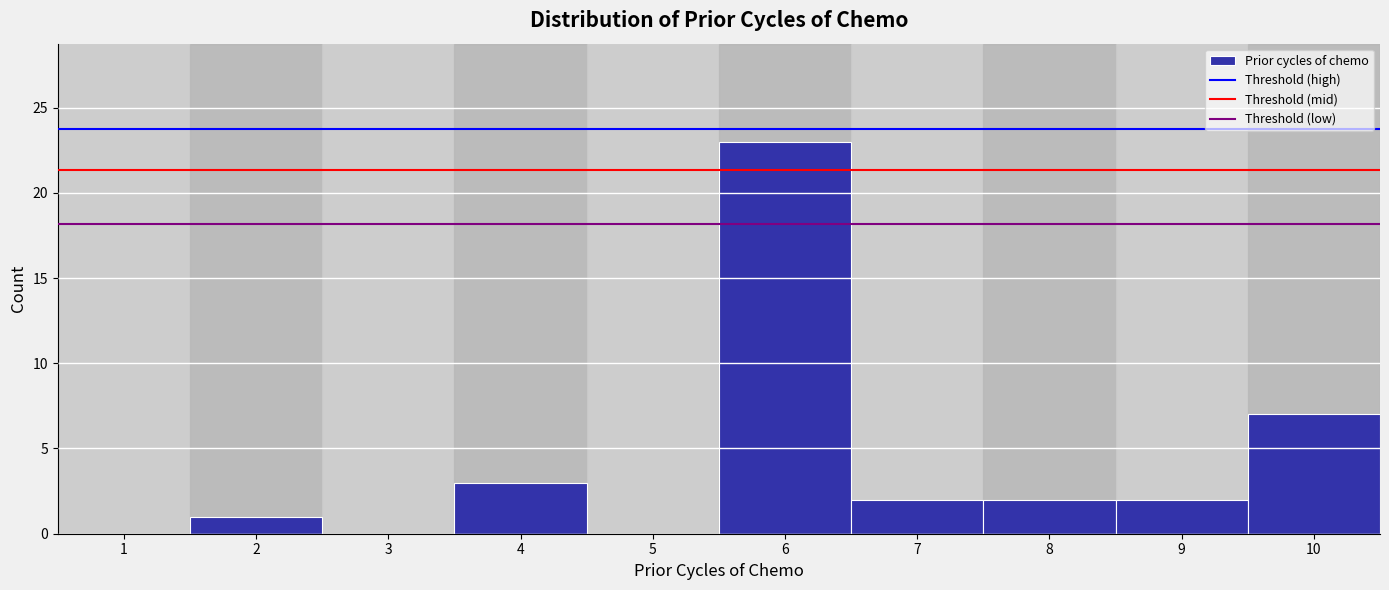

Reading right to left, transcribe all the data shown in this chart.

10=7	9=2	8=2	7=2	6=23	5=0	4=3	3=0	2=1	1=0